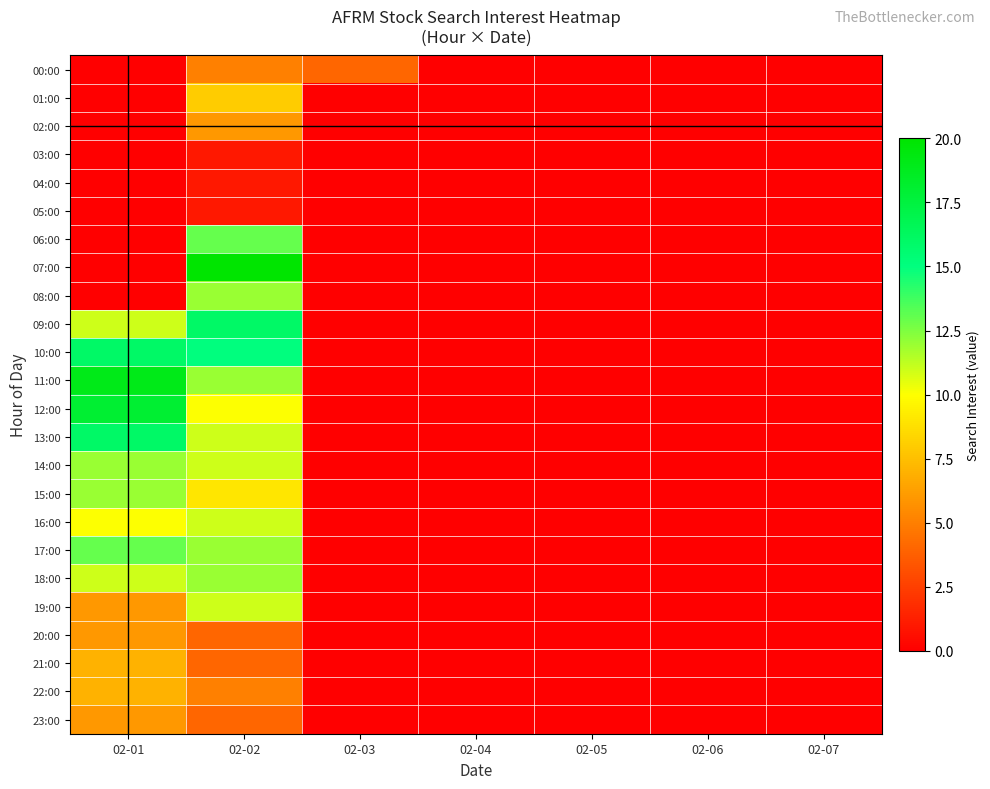

List the series in order of their peak value, highest first.

07:00, 11:00, 12:00, 09:00, 10:00, 13:00, 06:00, 17:00, 08:00, 14:00, 15:00, 18:00, 16:00, 19:00, 01:00, 21:00, 22:00, 02:00, 20:00, 23:00, 00:00, 03:00, 04:00, 05:00